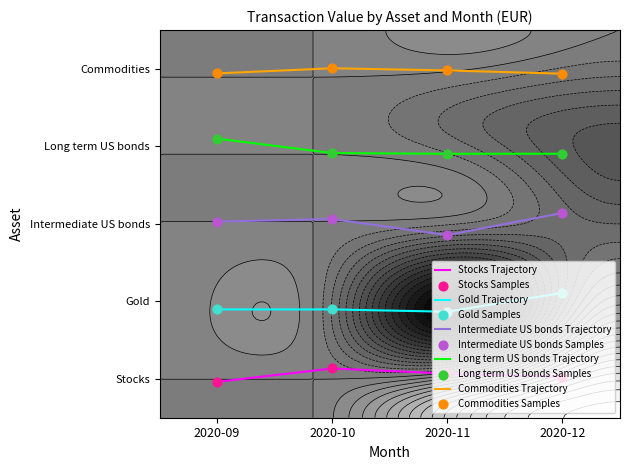

Reading left to right, what are all the values shown in this chart?

Stocks Trajectory: 2020-09=0.5	2020-10=0.6	2020-11=0.6	2020-12=0.5
Gold Trajectory: 2020-09=1.4	2020-10=1.4	2020-11=1.4	2020-12=1.6
Intermediate US bonds Trajectory: 2020-09=2.5	2020-10=2.6	2020-11=2.4	2020-12=2.6
Long term US bonds Trajectory: 2020-09=3.6	2020-10=3.4	2020-11=3.4	2020-12=3.4
Commodities Trajectory: 2020-09=4.4	2020-10=4.5	2020-11=4.5	2020-12=4.4
Stocks Samples: 2020-09=0.5	2020-10=0.6	2020-11=0.6	2020-12=0.5
Gold Samples: 2020-09=1.4	2020-10=1.4	2020-11=1.4	2020-12=1.6
Intermediate US bonds Samples: 2020-09=2.5	2020-10=2.6	2020-11=2.4	2020-12=2.6
Long term US bonds Samples: 2020-09=3.6	2020-10=3.4	2020-11=3.4	2020-12=3.4
Commodities Samples: 2020-09=4.4	2020-10=4.5	2020-11=4.5	2020-12=4.4